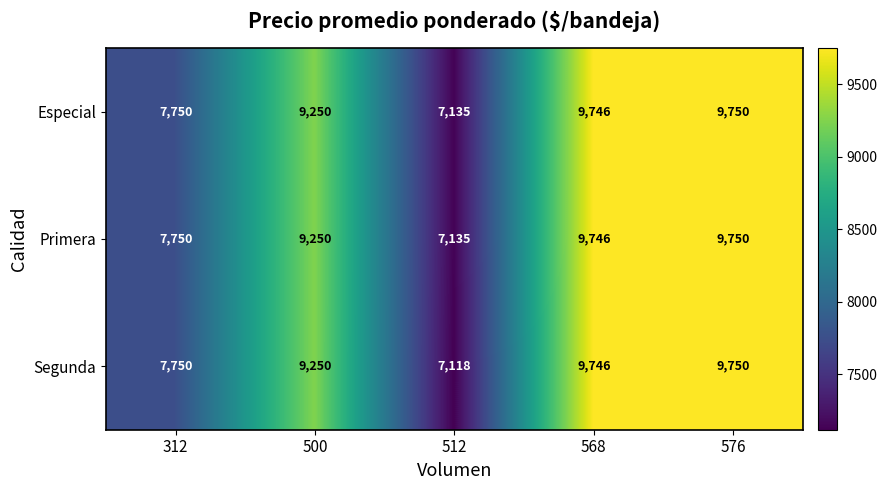

List the labels in order of Especial value, largest first.

576, 568, 500, 312, 512